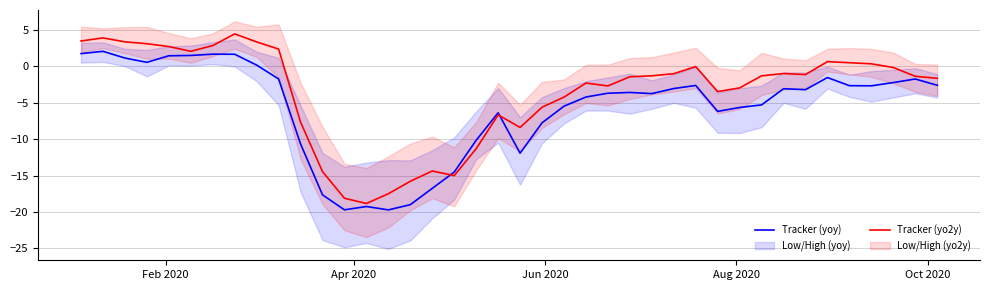

Is it true that Tracker (yo2y) equals 0.6 at 36?

False